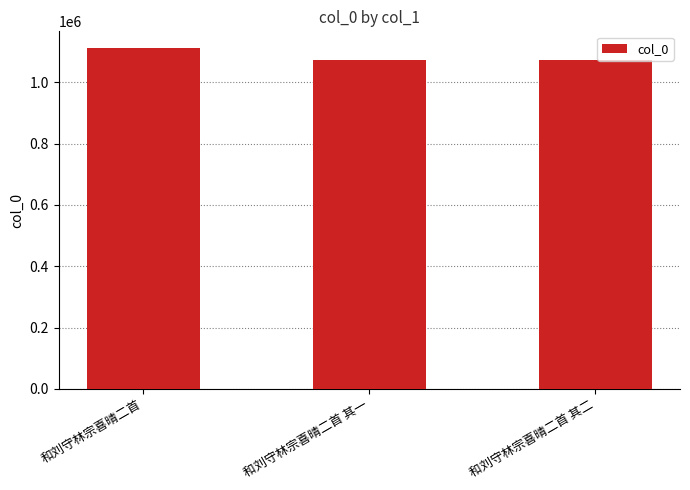

Is it true that the value at 和刘守林宗喜晴二首 is 365557?

False